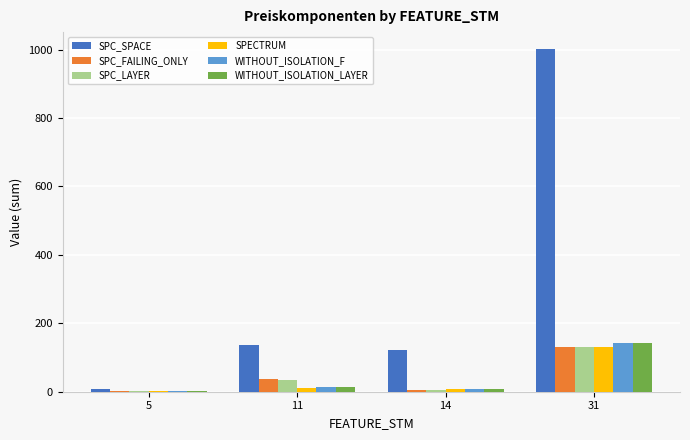

Is it true that WITHOUT_ISOLATION_LAYER equals 1 at 5?

True